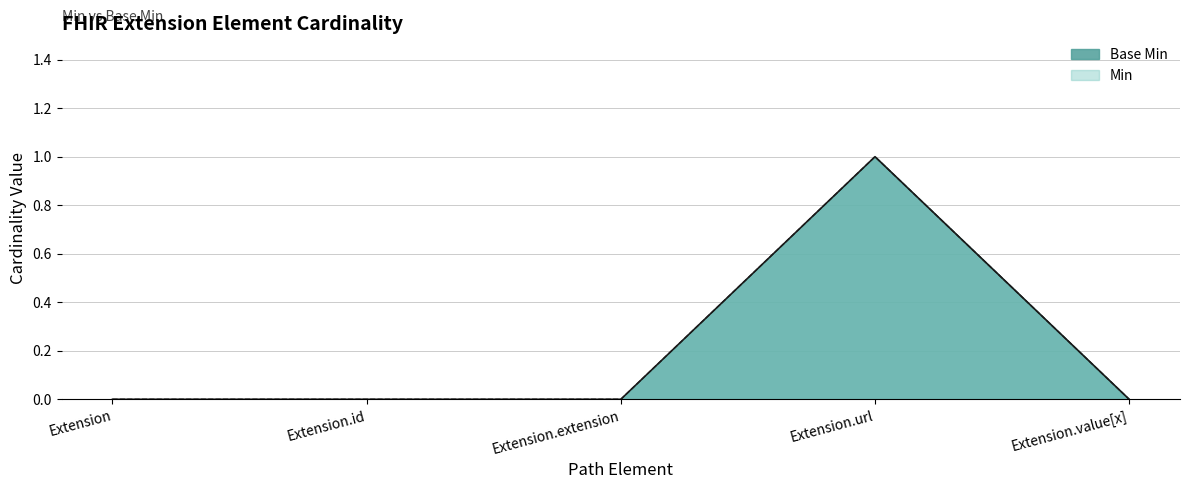

True or false: Min and Base Min intersect in this chart.

False